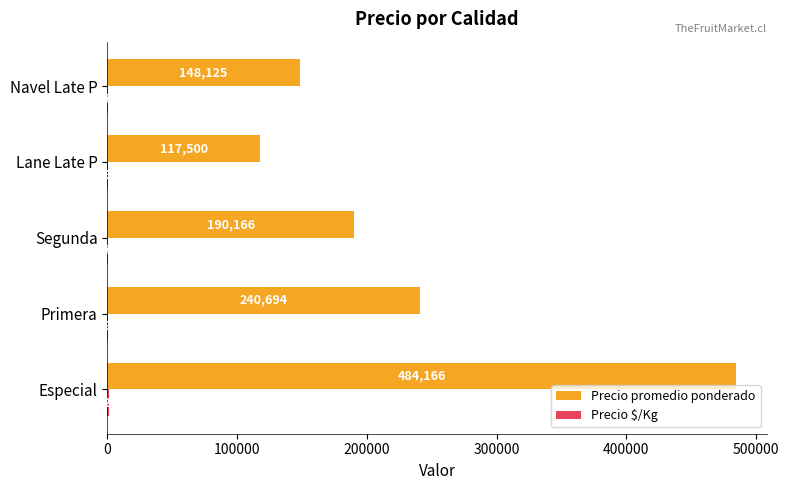

Which series has the largest total across all categories?

Precio promedio ponderado